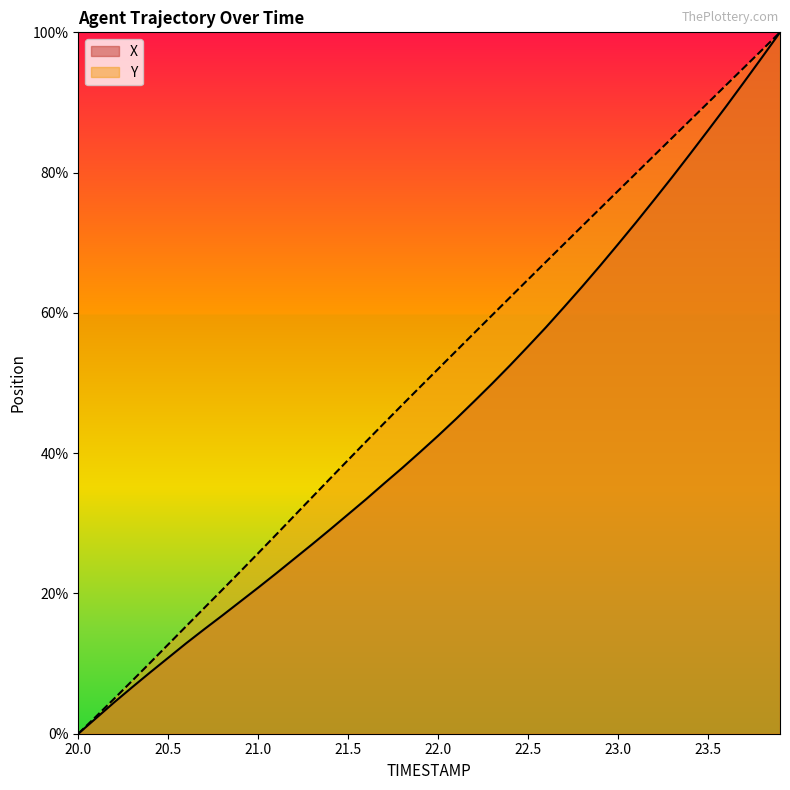

What are all the series names shown in the legend?

X, Y